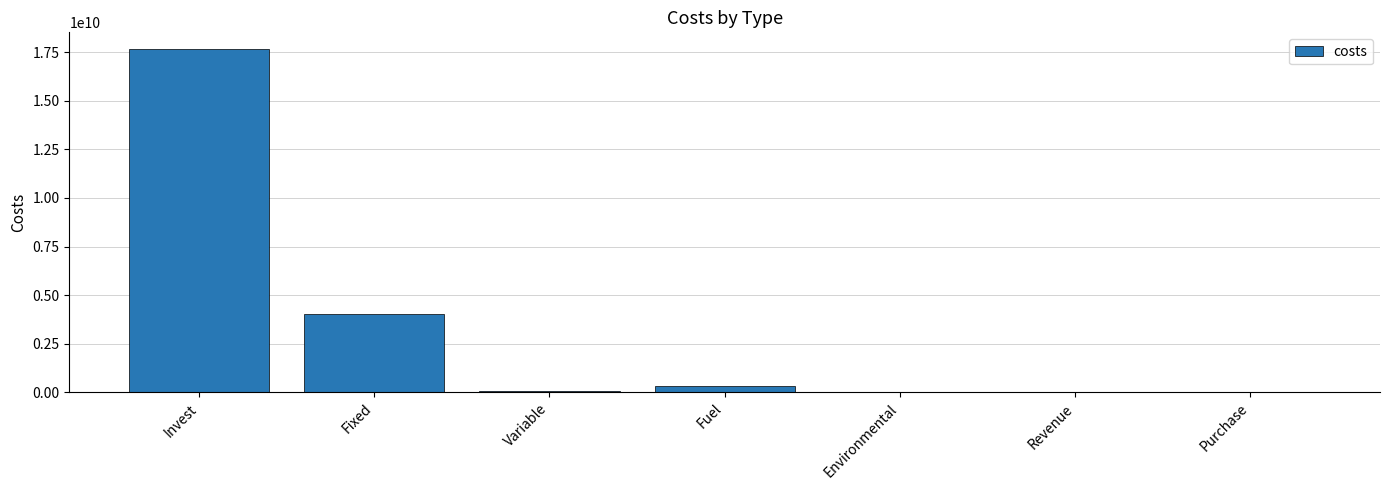

What is the sum of all values?

22064907080.9